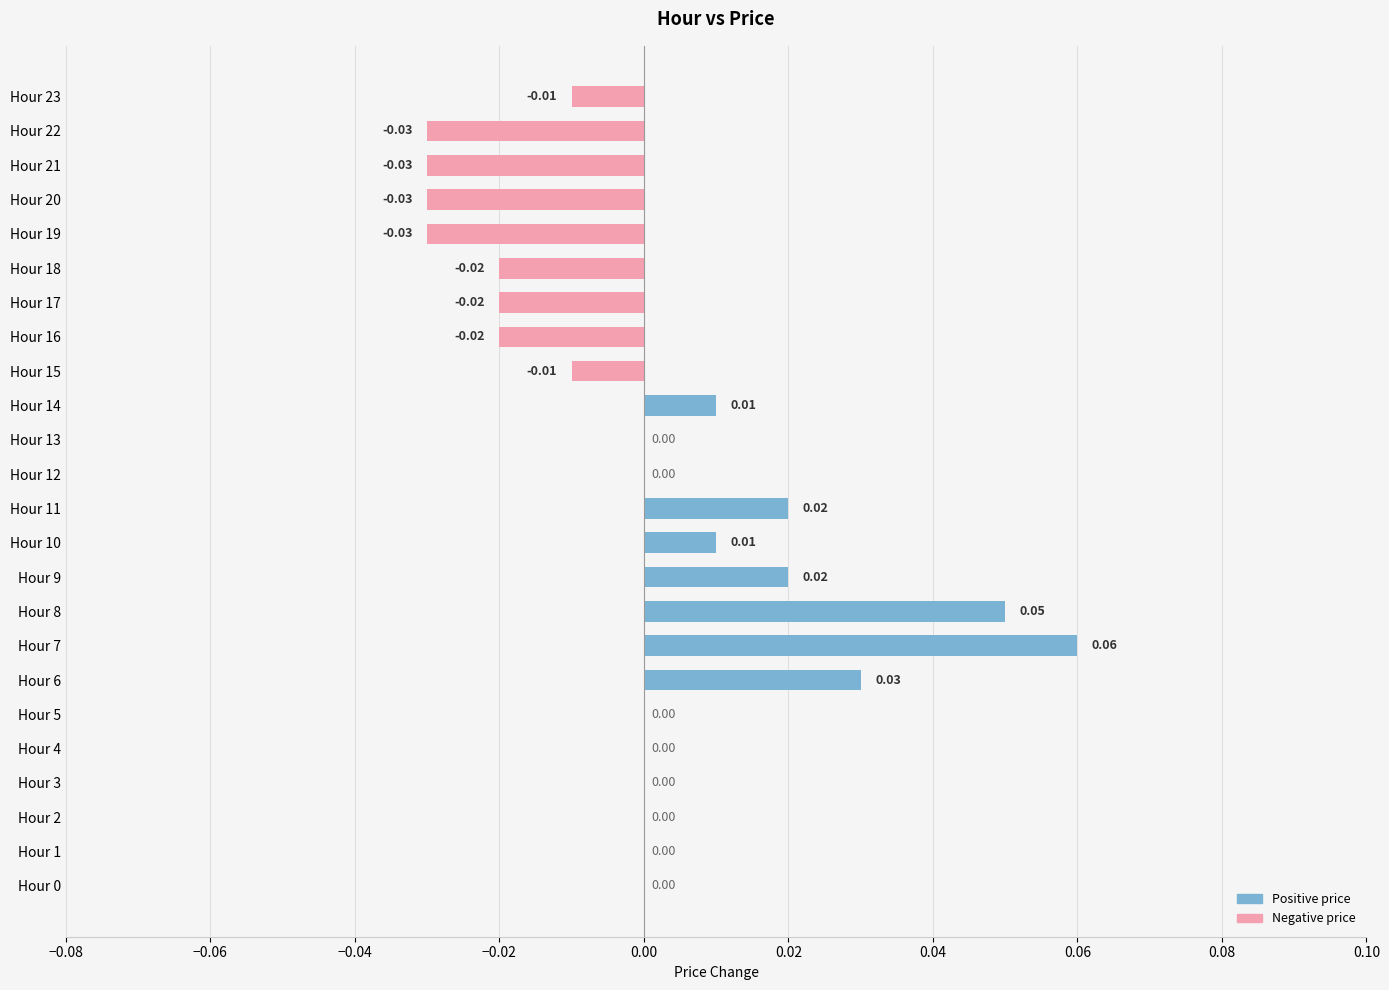

Which has a higher value, Hour 6 or Hour 11?

Hour 6